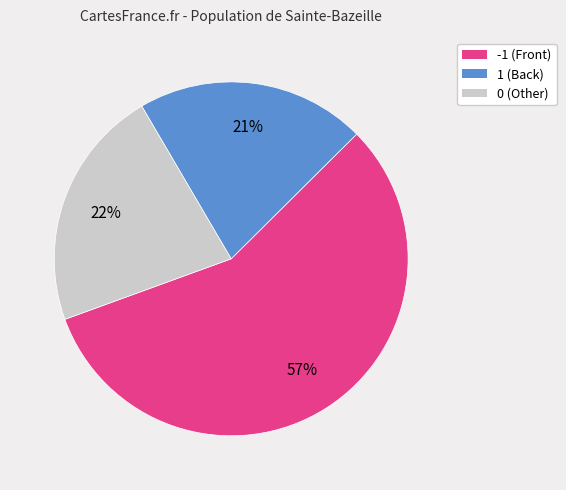

To the nearest percent, what is the difference between the largest and smallest slice percentages?

36%